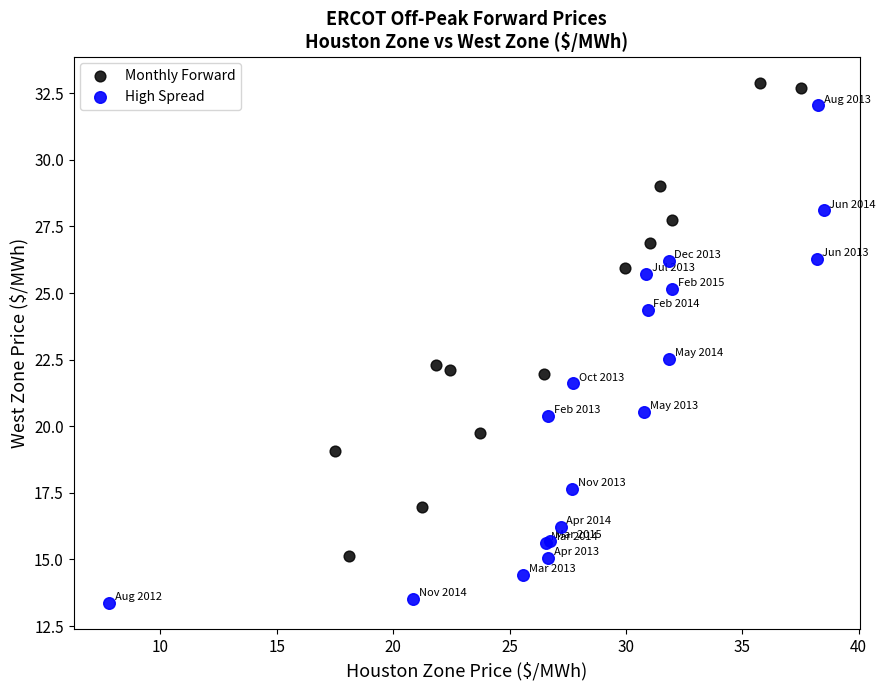

Which series has the largest Y range (max minus min)?

High Spread